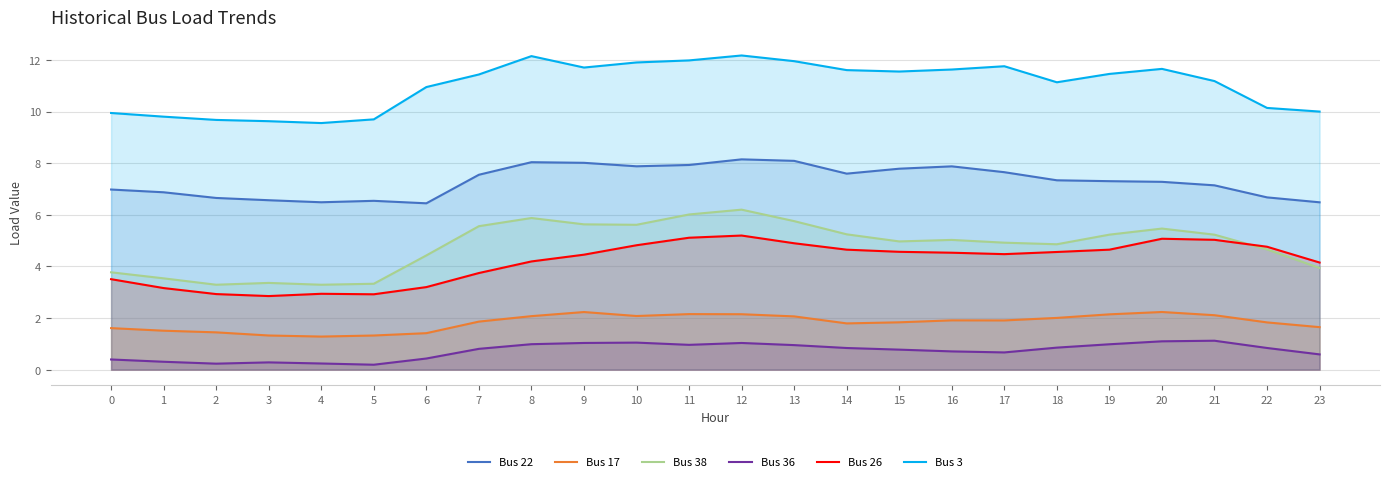

What is the average value of the Bus 17 series?

1.8